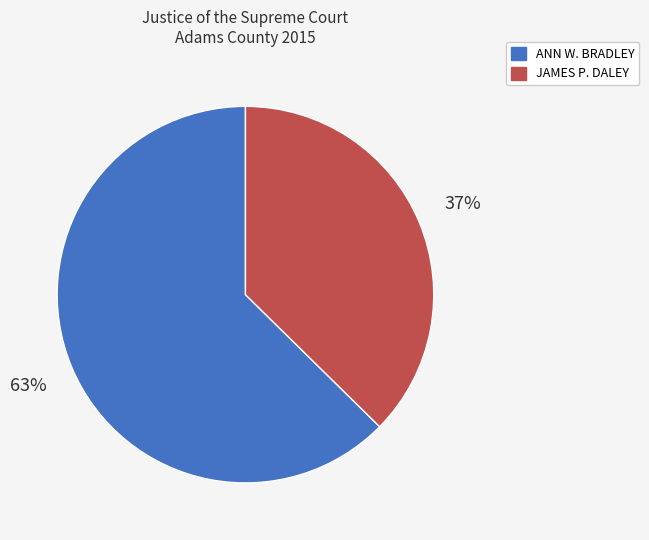

Which category has the biggest portion of the pie?

ANN W. BRADLEY